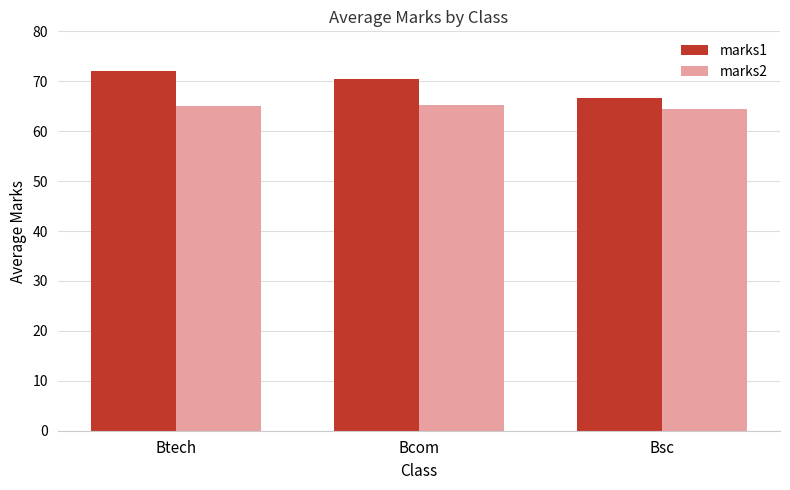

What is the difference between the marks2 values at Bsc and Btech?

0.7